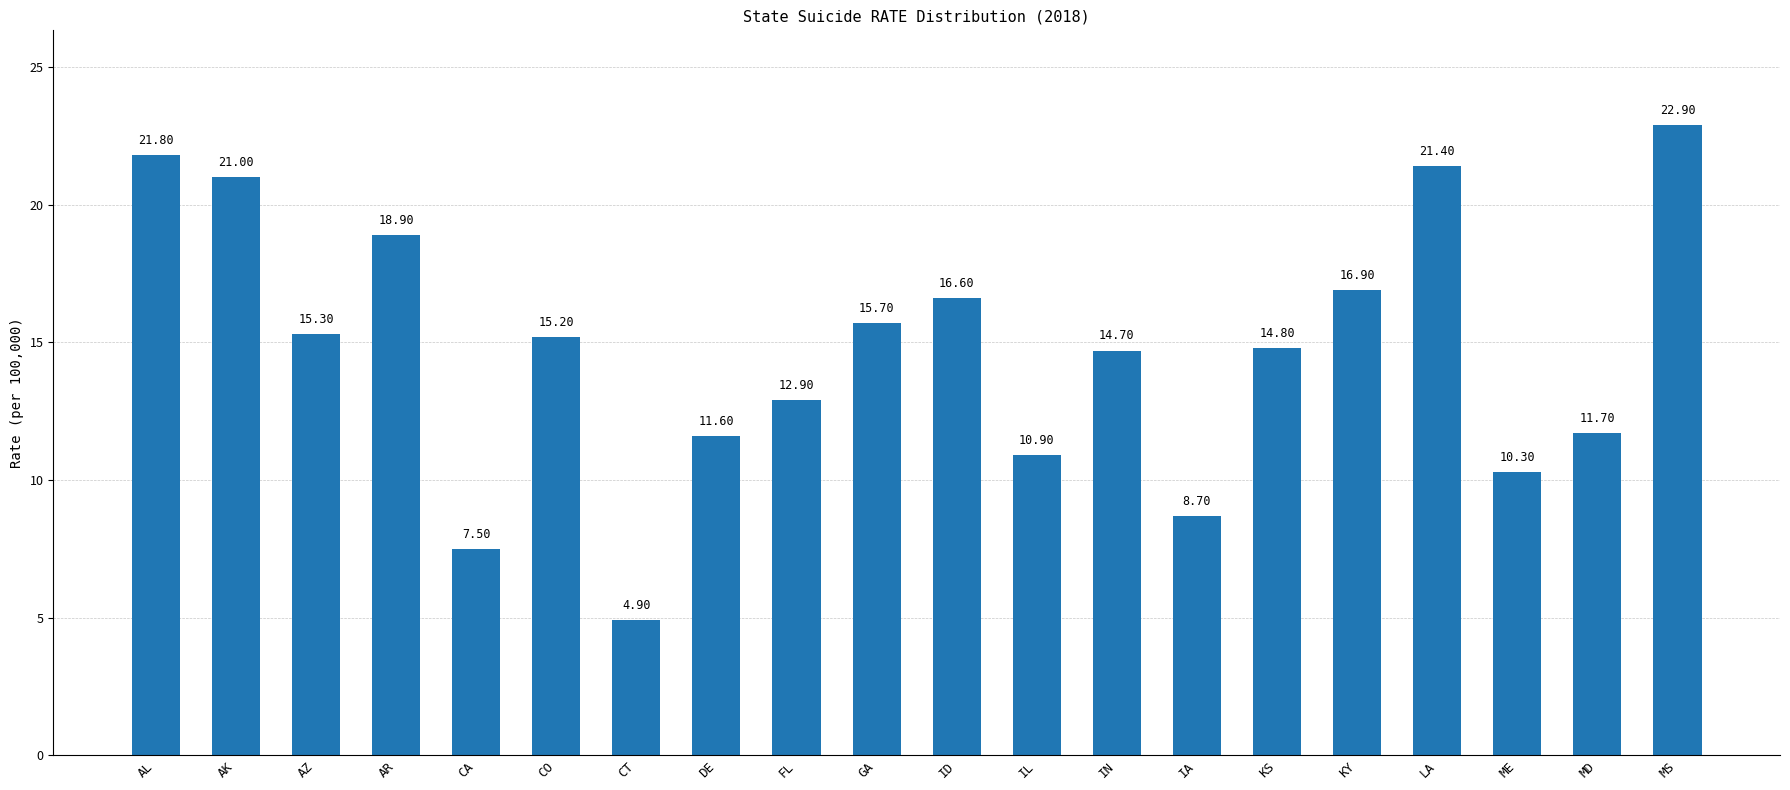

Reading left to right, extract all data points from this chart.

21.8	21.0	15.3	18.9	7.5	15.2	4.9	11.6	12.9	15.7	16.6	10.9	14.7	8.7	14.8	16.9	21.4	10.3	11.7	22.9